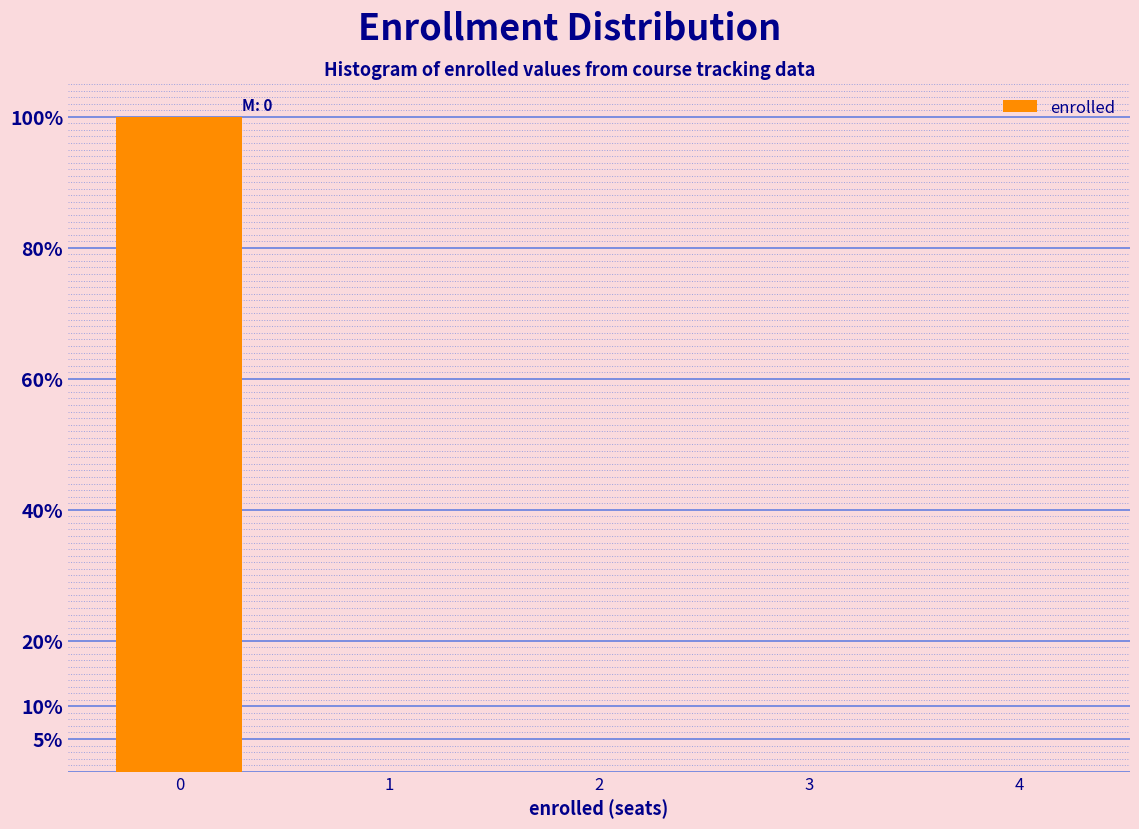

Over which range of the x-axis is the bar tallest?

-0.5 to 0.5